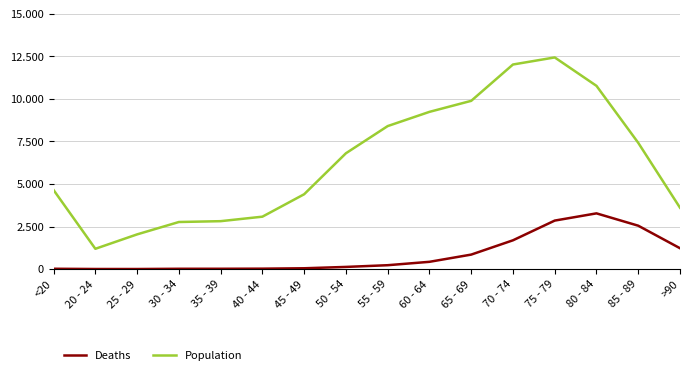

Is it true that Population equals 3604 at >90?

True